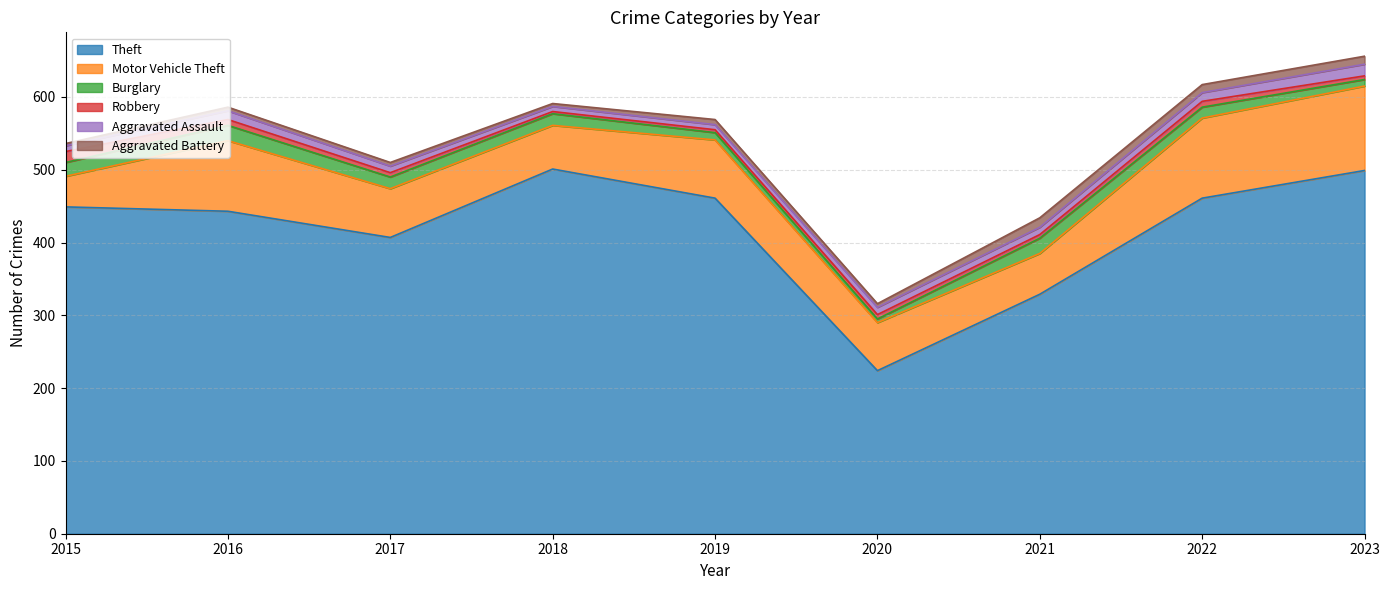

At which category does Burglary reach its first local peak?

2016